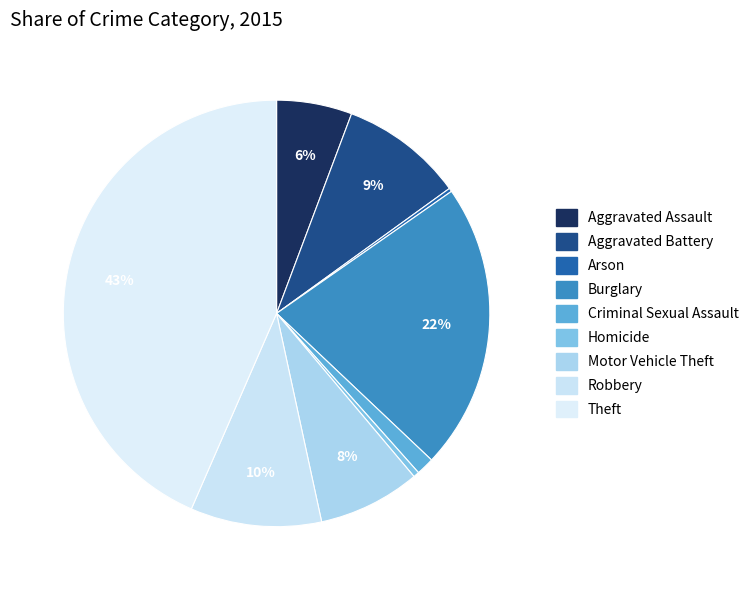

How many slices are in this pie chart?

9